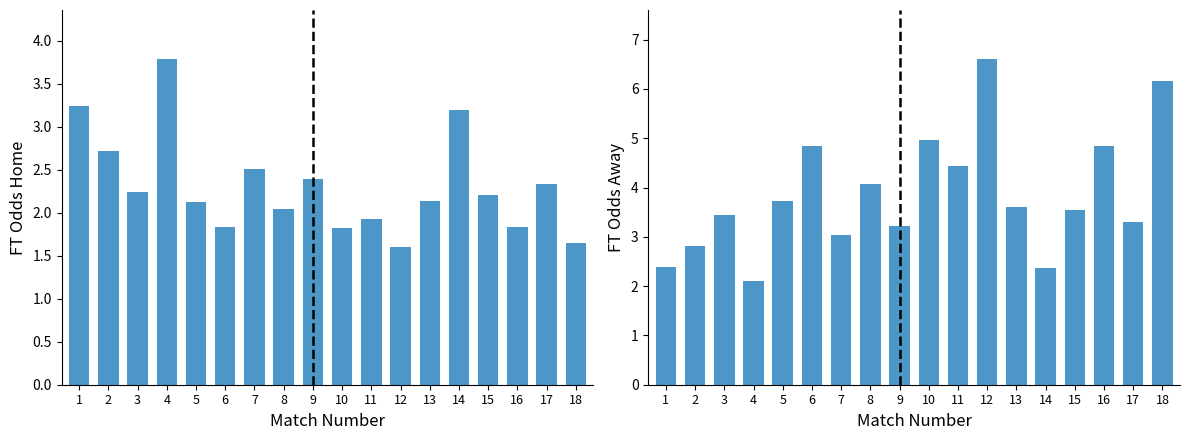

What is the difference between the maximum and second lowest values in the FT_Odds_H series?

2.1